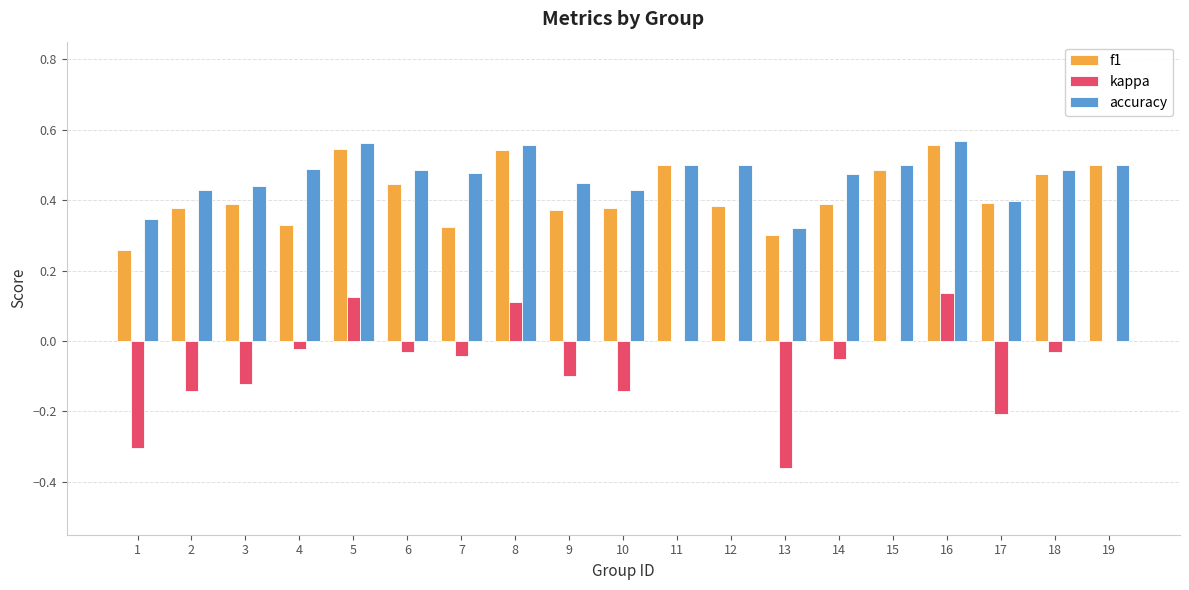

At which label is f1 closest to 0?

1